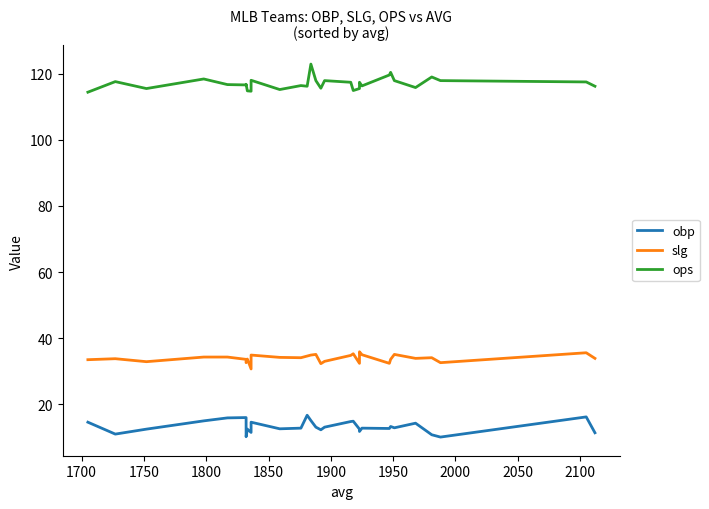

Which series has the largest total across all categories?

ops